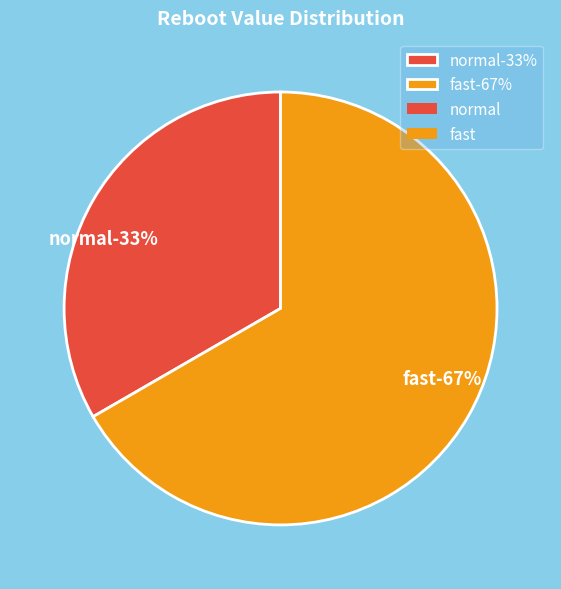

Is it true that fast is 55% of the pie?

False